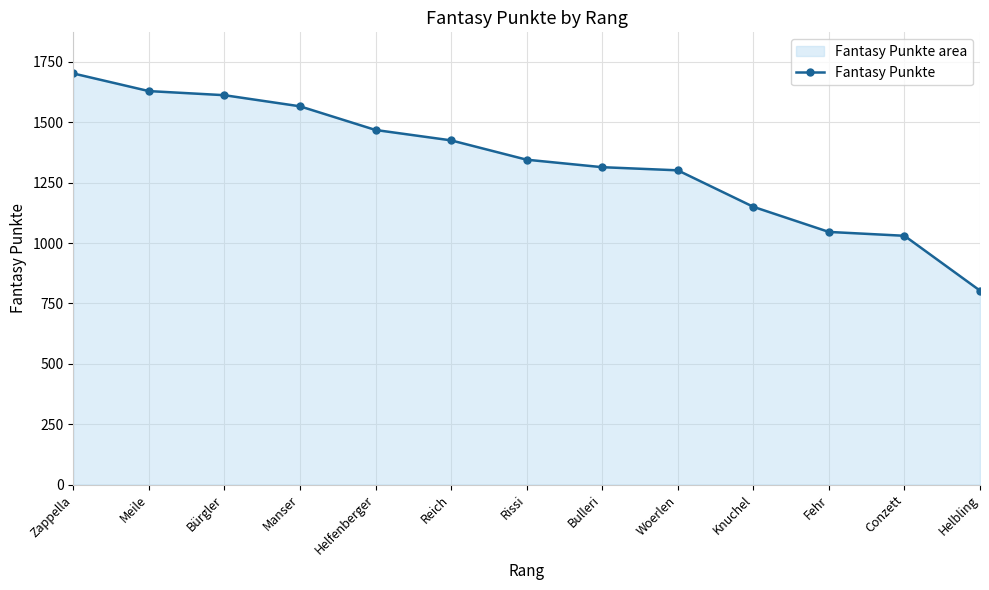

Where is the data nearest to the value 1252?

Woerlen